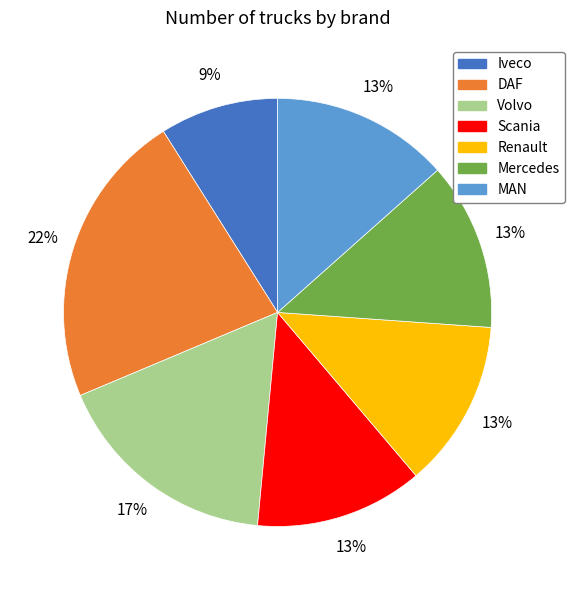

True or false: Iveco accounts for 9% of the total.

True